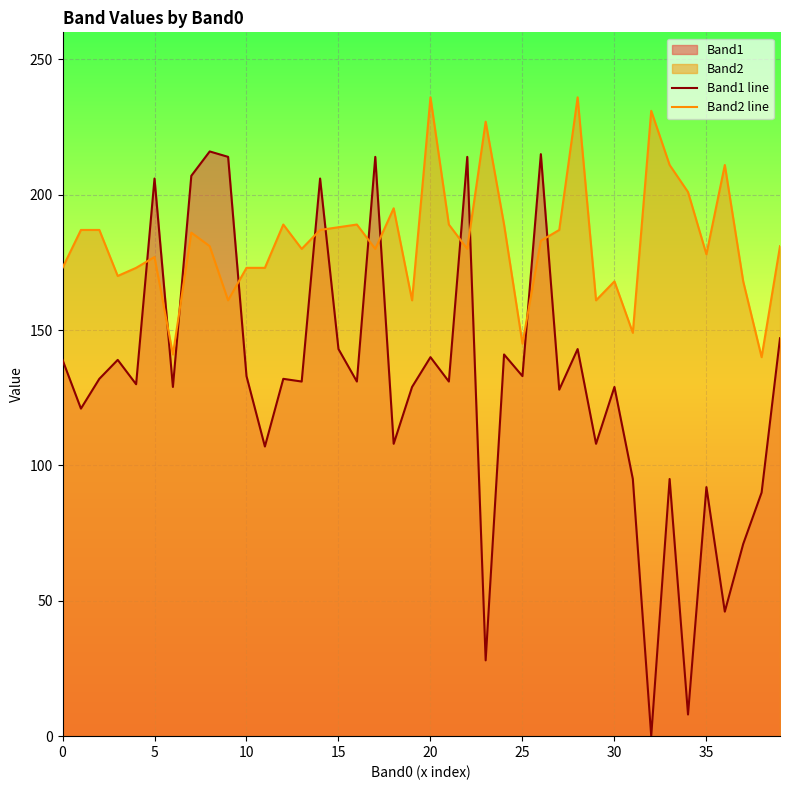

What is the lowest value of the Band2 line series?

140